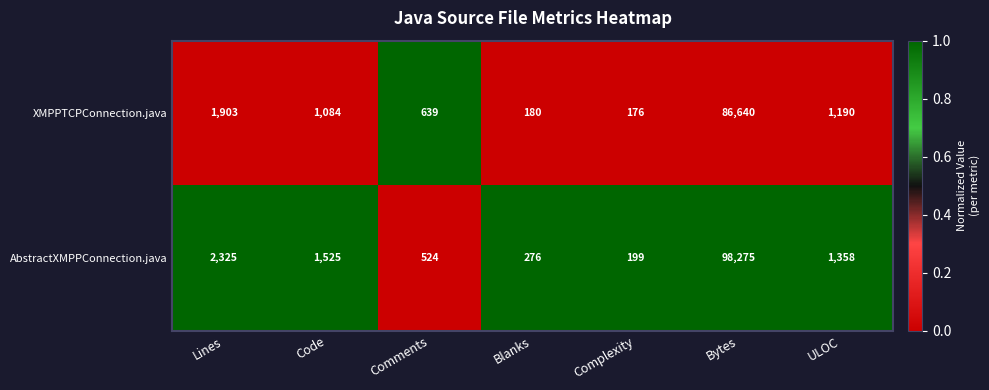

Which series has the largest total across all categories?

AbstractXMPPConnection.java